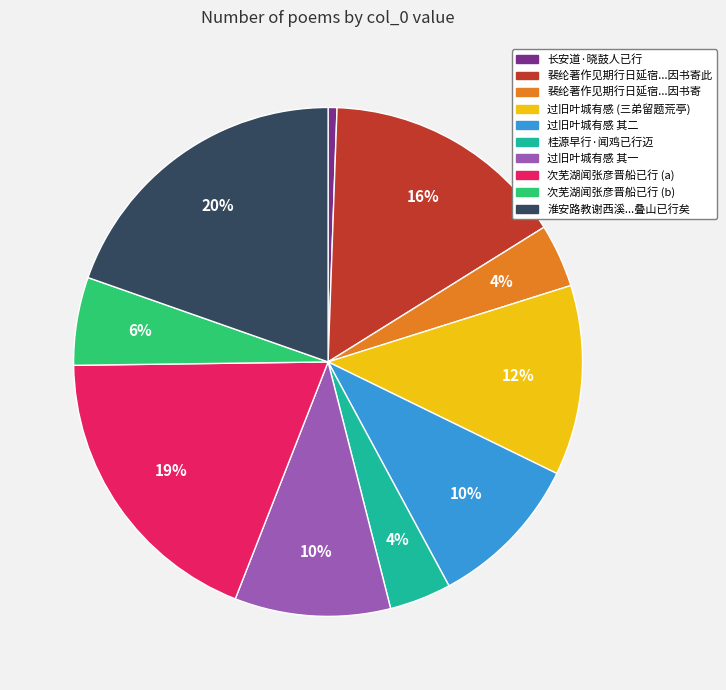

To the nearest percent, what percentage of the pie is 裴纶著作见期行日延宿...因书寄?

4%